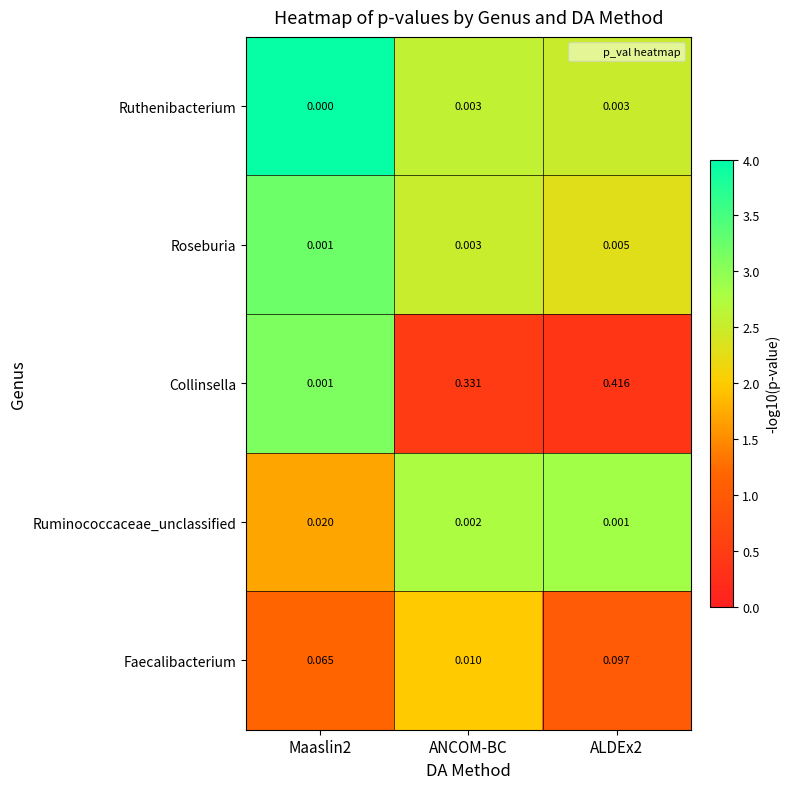

Between Maaslin2 and ANCOM-BC, which series saw the biggest shift?

Collinsella